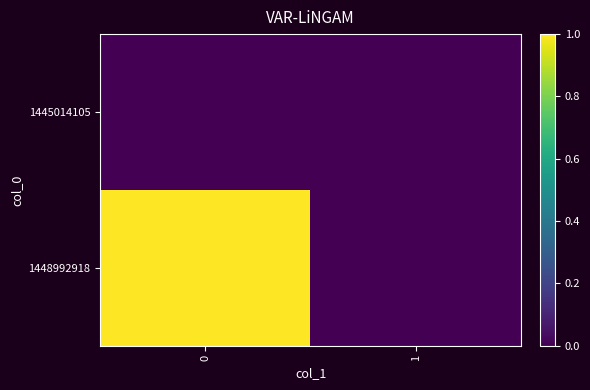

Reading right to left, extract all data points from this chart.

1445014105: 1=0	0=0
1448992918: 1=0	0=1